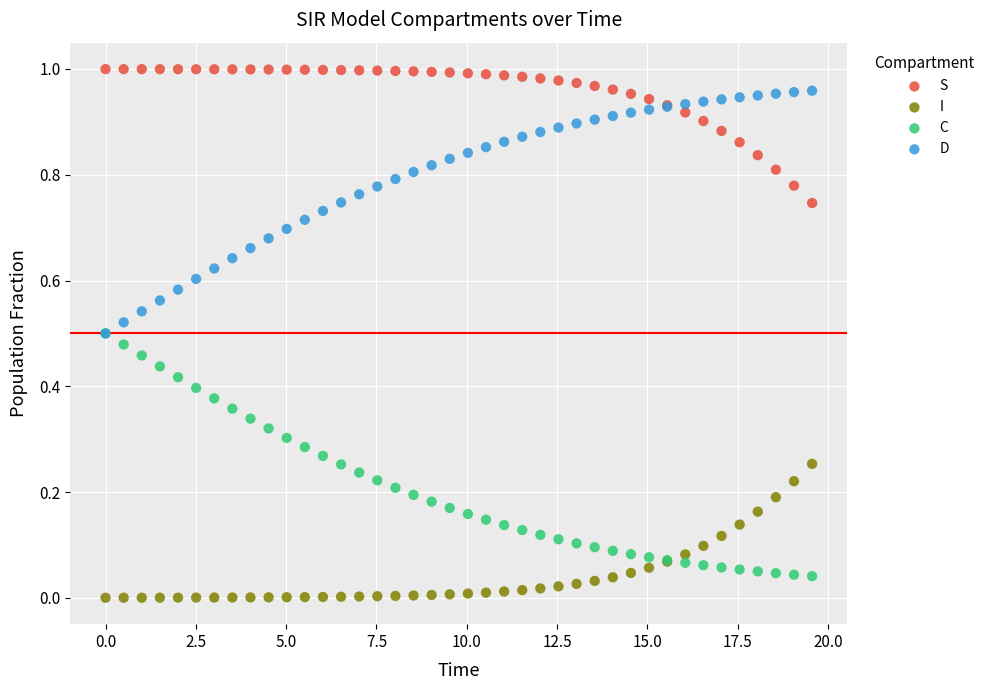

What are all the series names shown in the legend?

S, I, C, D